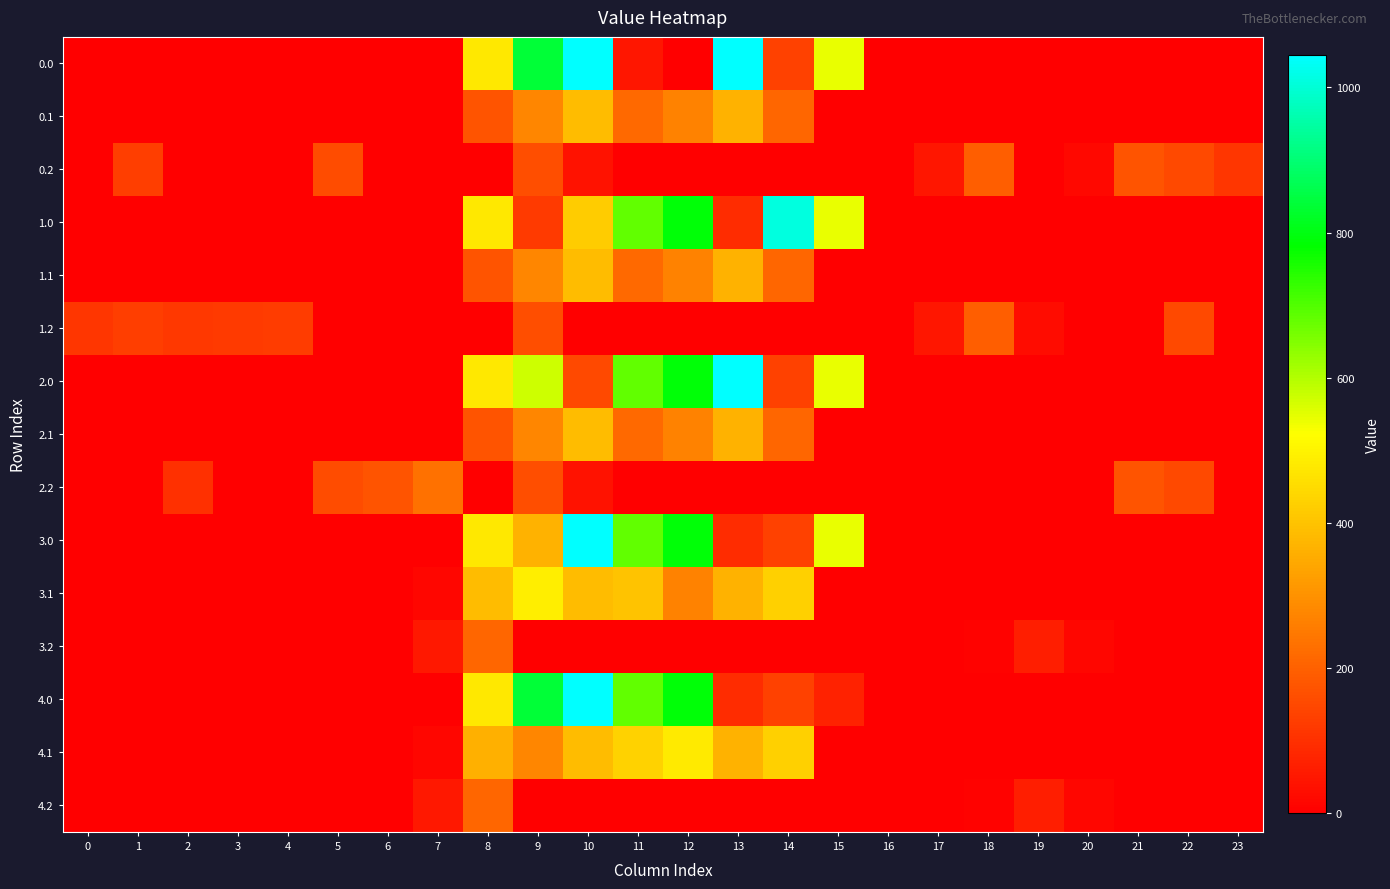

How many distinct data groups are displayed?

15